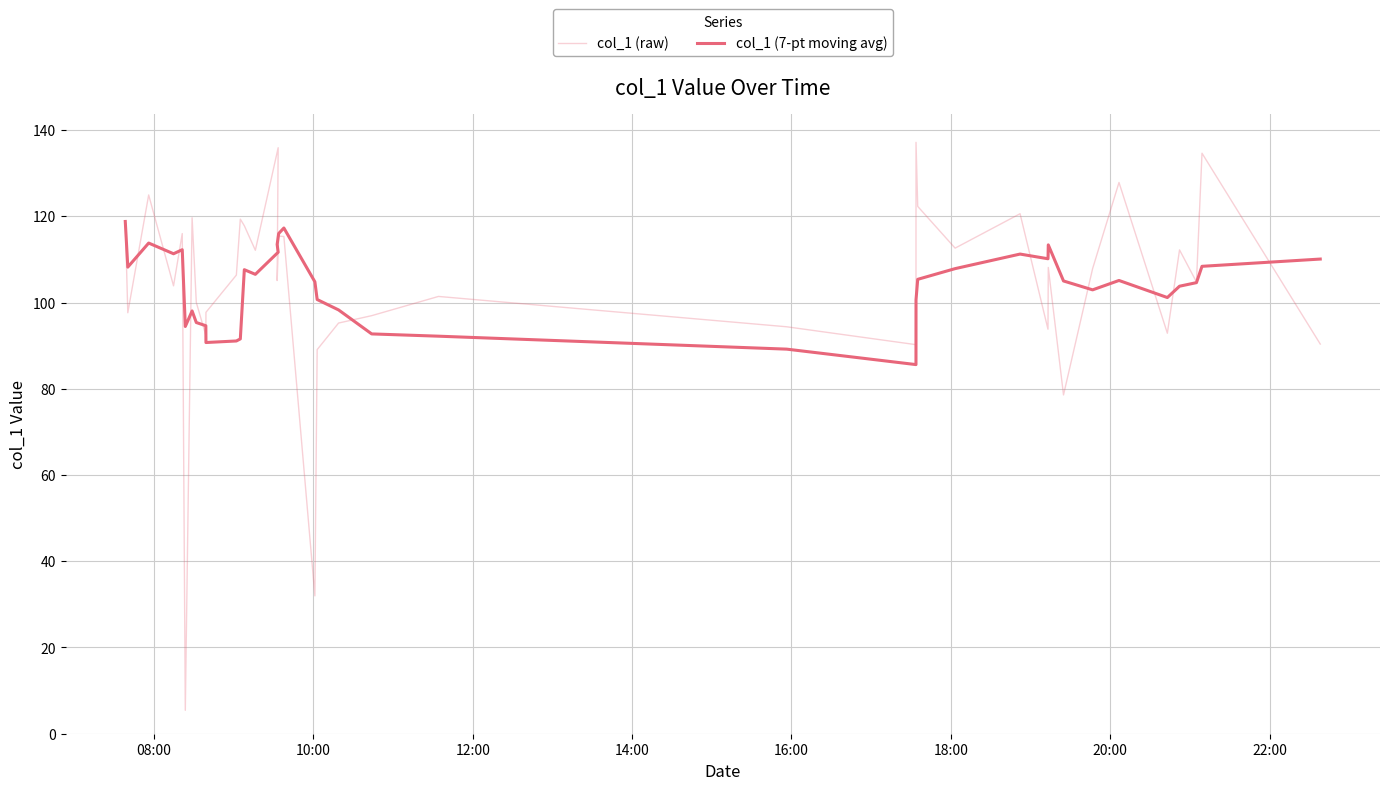

Which series has the largest total across all categories?

col_1 (7-pt moving avg)